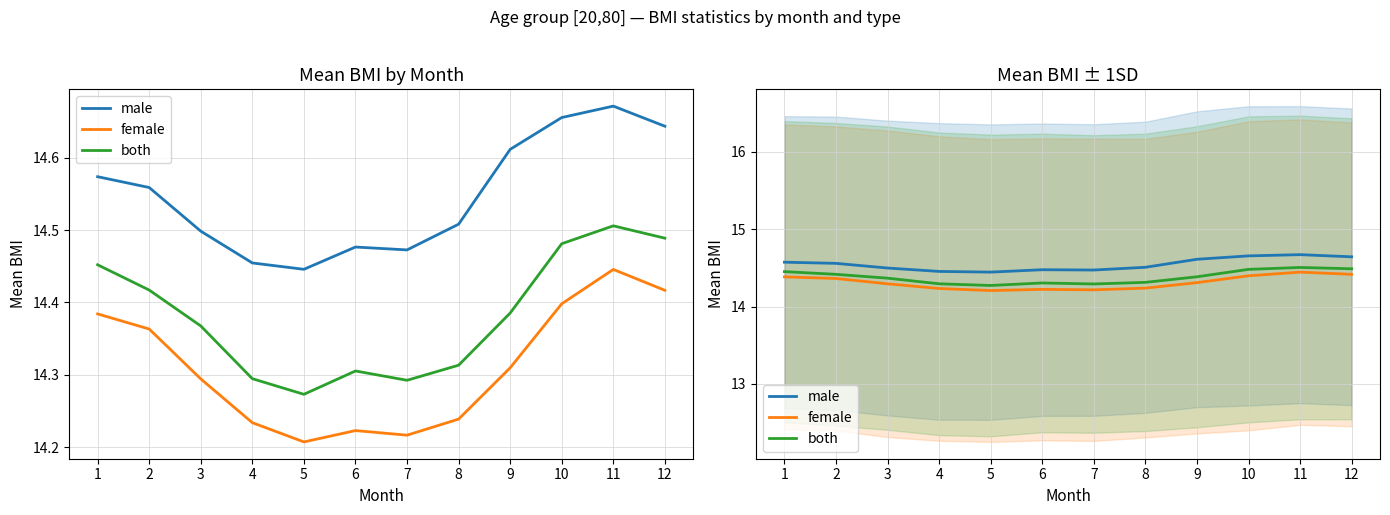

What is the sum of the both values at 7 and 2?

28.7